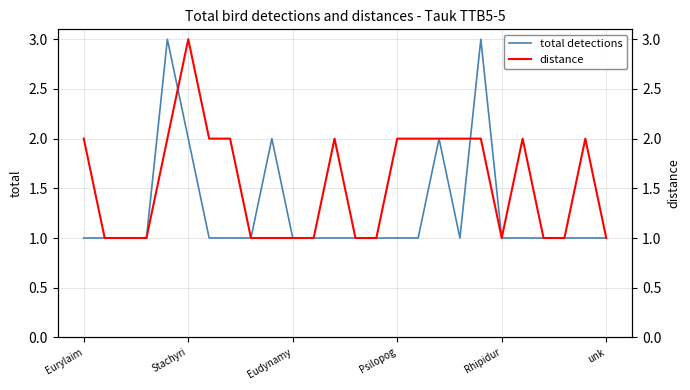

How many interior local valleys does the distance series have?

1